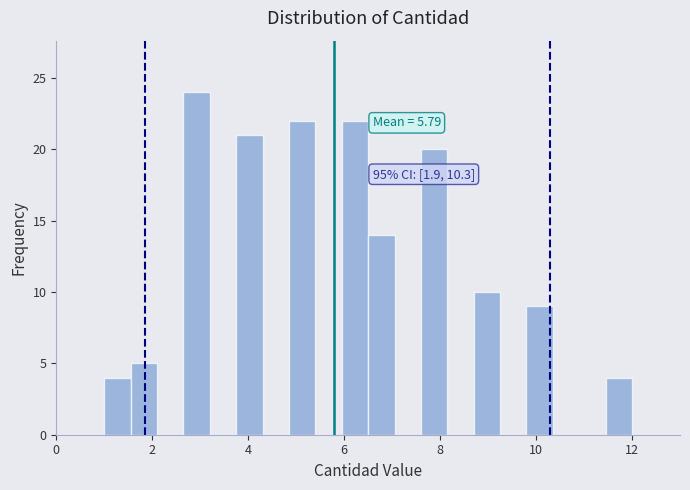

Around what value on the x-axis is the tallest bar? Give the approximate position of its centre, as read against the axis.

3.0